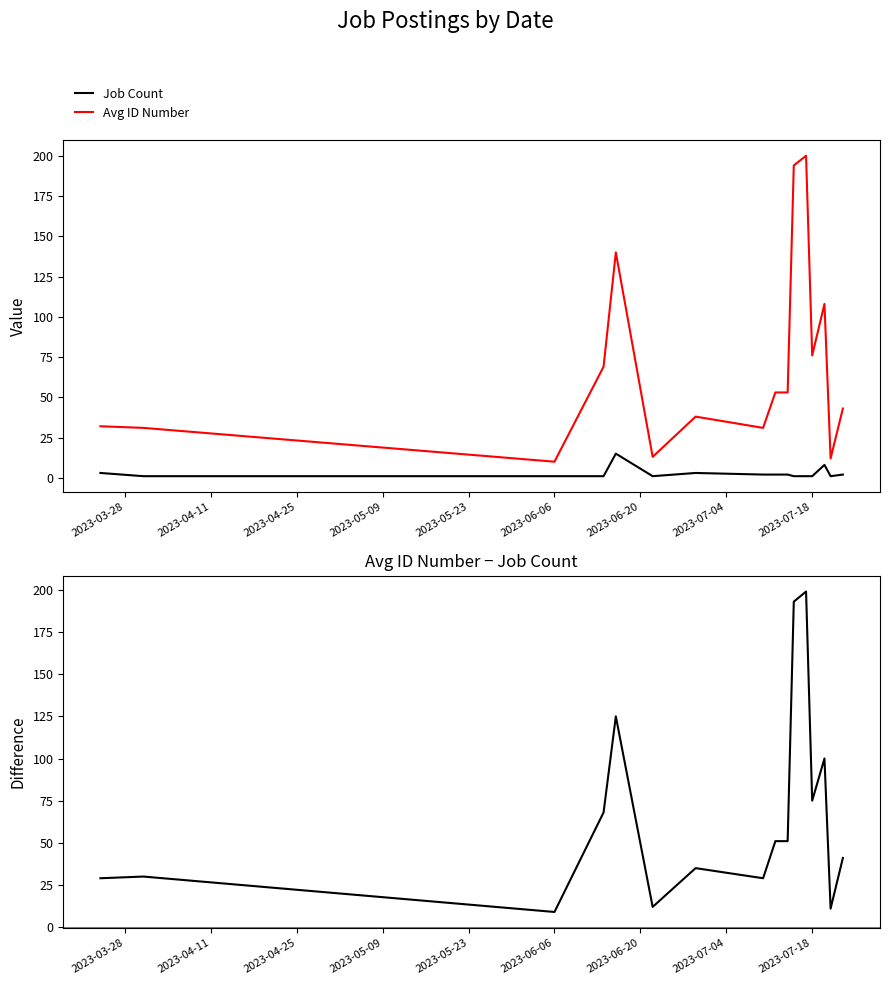

Where is the first local minimum for Avg ID Number?

2023-06-06